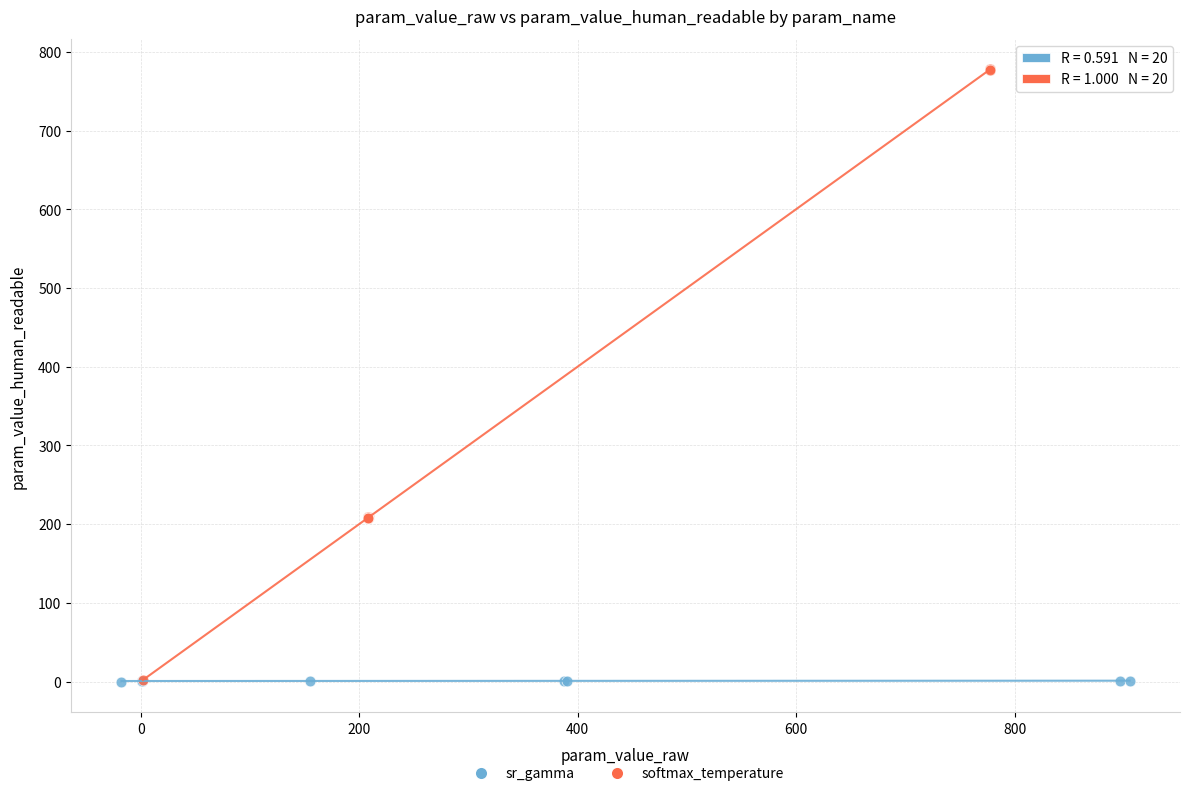

Which series reaches the maximum Y coordinate?

softmax_temperature